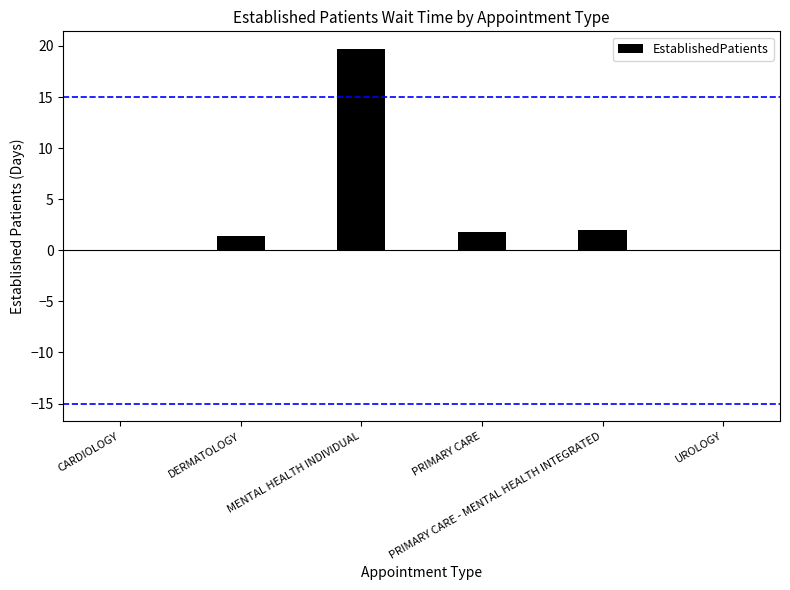

The chart shows a value of 0.0 at UROLOGY. True or false?

True